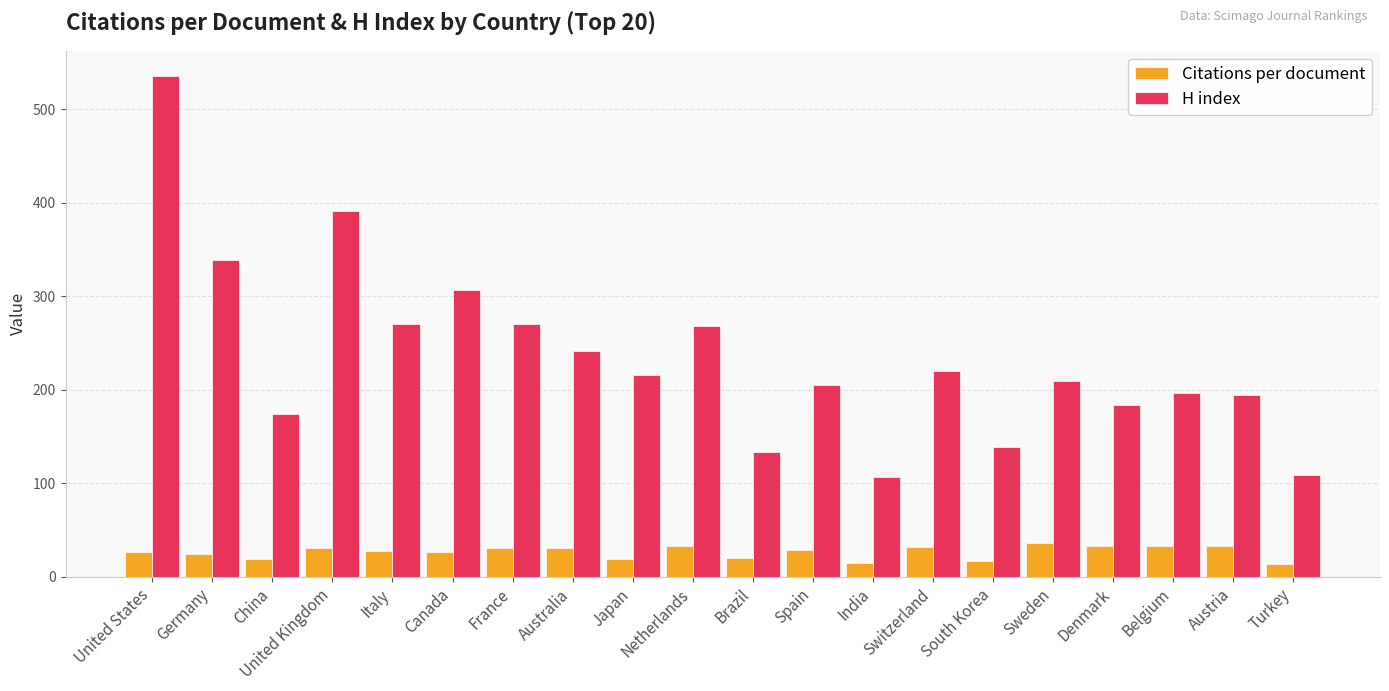

Does the chart contain stacked bars?

No